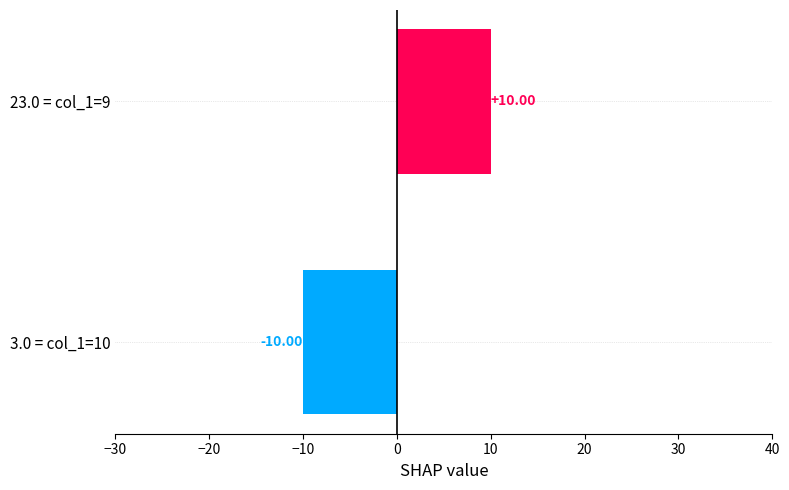

What is the difference between the maximum and minimum values?

20